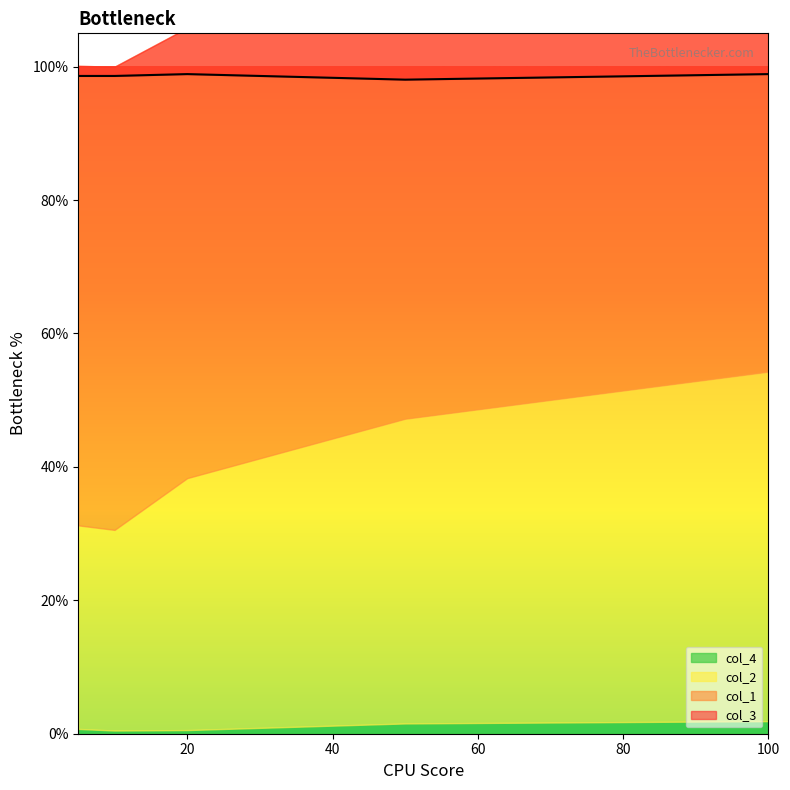

True or false: col_1 has more than 1 interior local peaks.

False